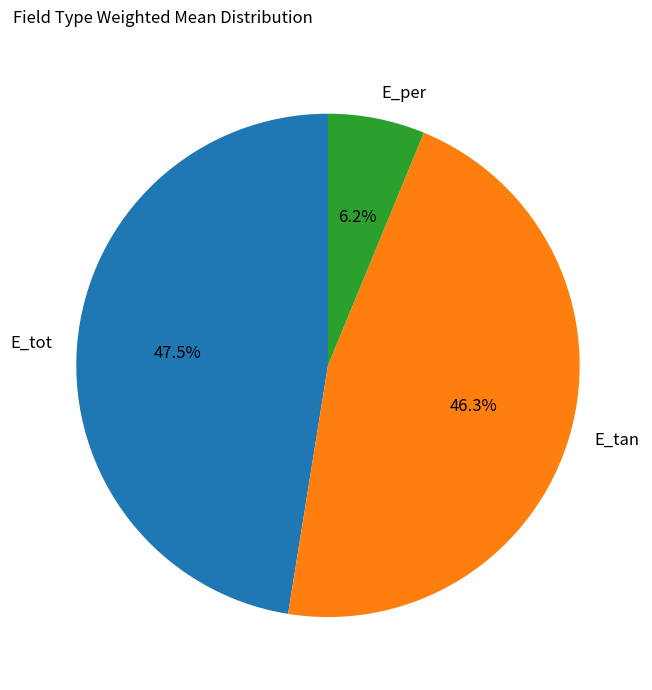

Rank the categories by value from lowest to highest.

E_per, E_tan, E_tot